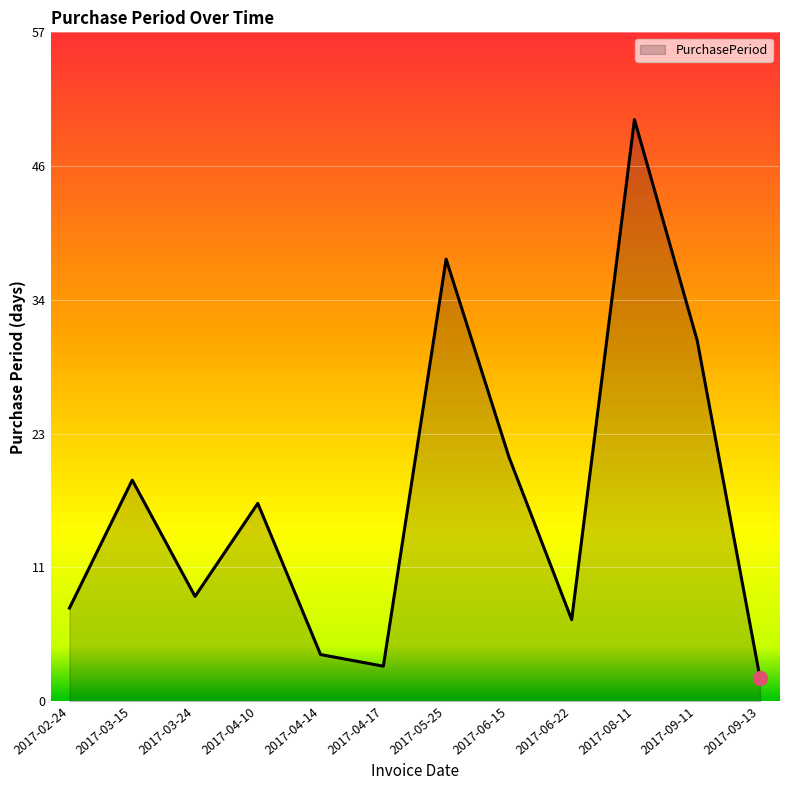

What is the smallest value displayed?

2